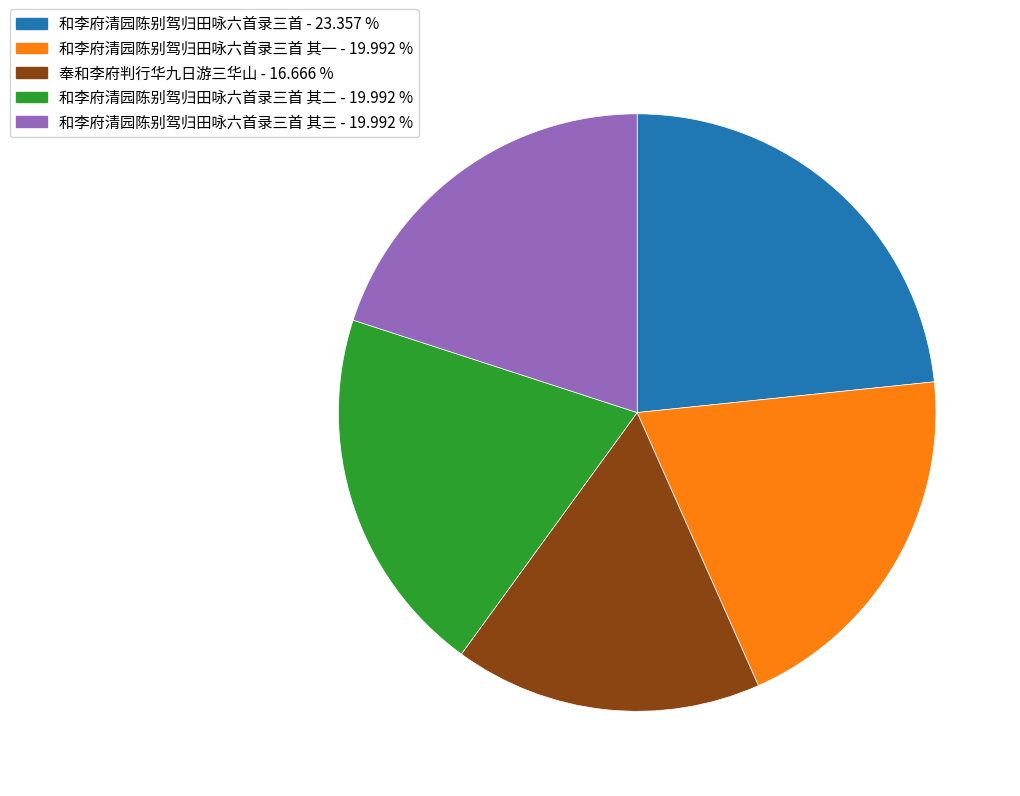

Is there a majority slice in this chart?

No